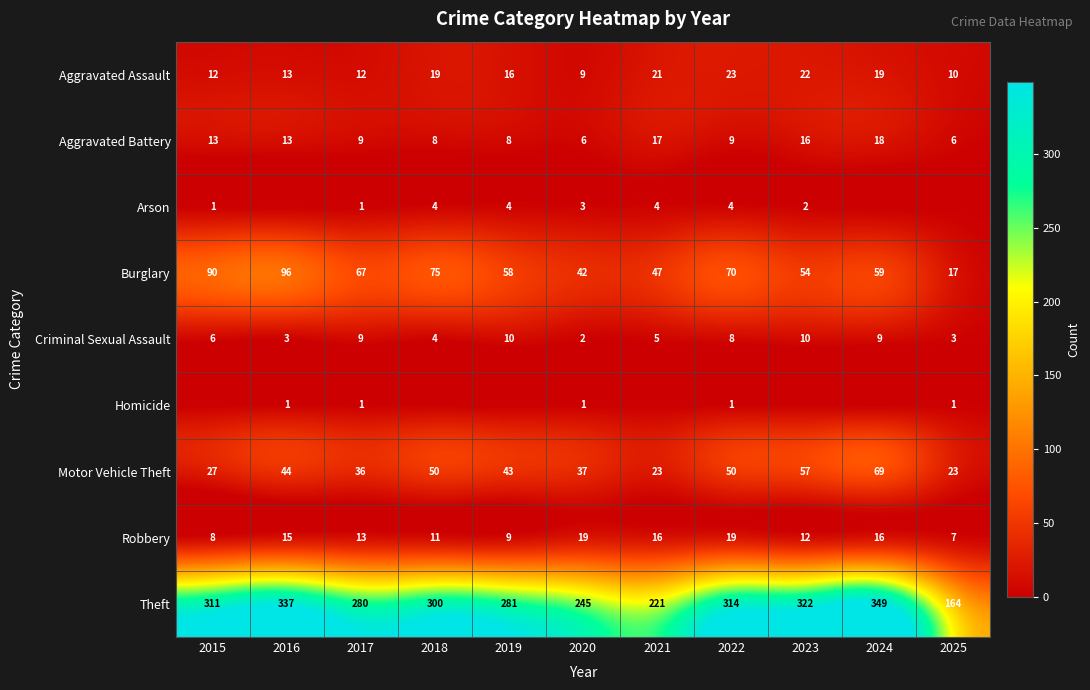

Where does the Motor Vehicle Theft series first go above 43?

2016